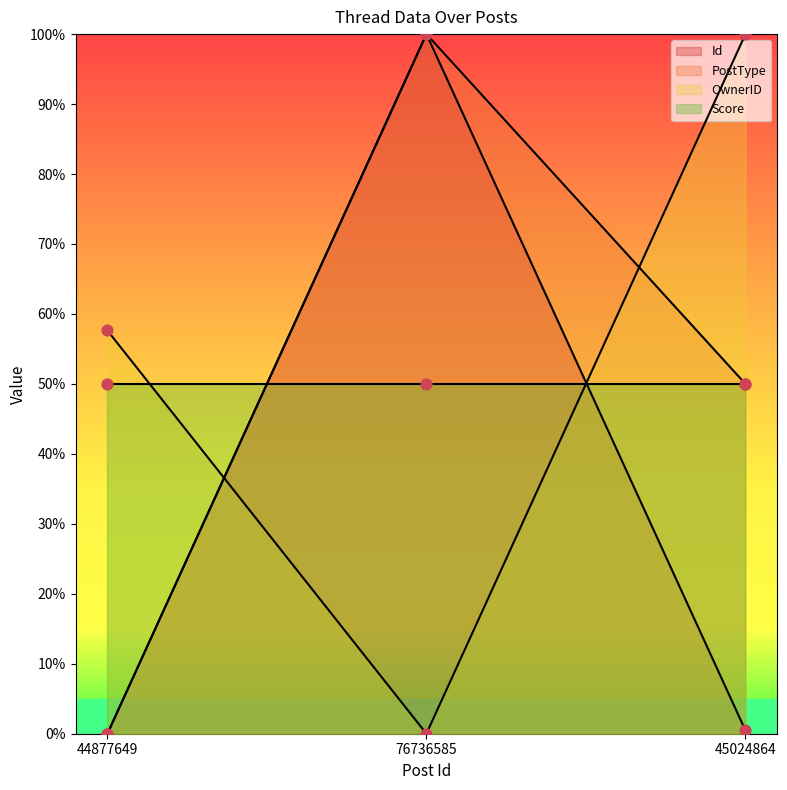

Which series reaches the maximum Y coordinate?

Id